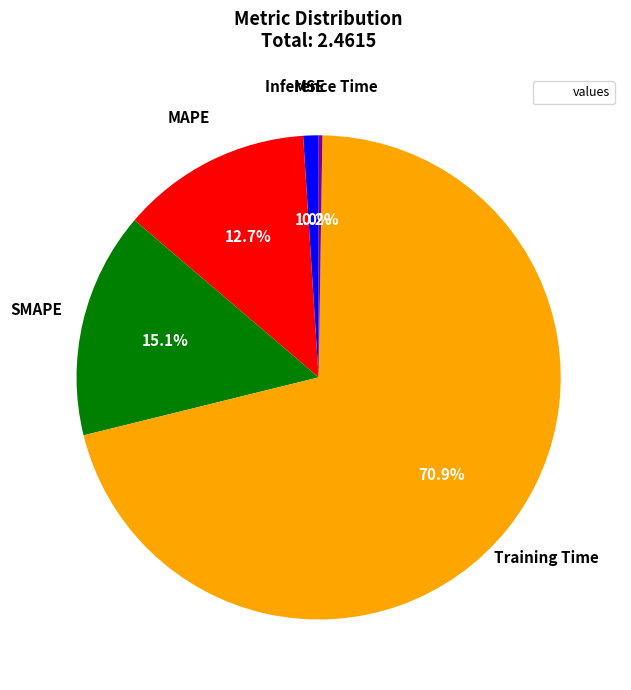

To the nearest percent, what is the difference between the largest and smallest slice percentages?

71%